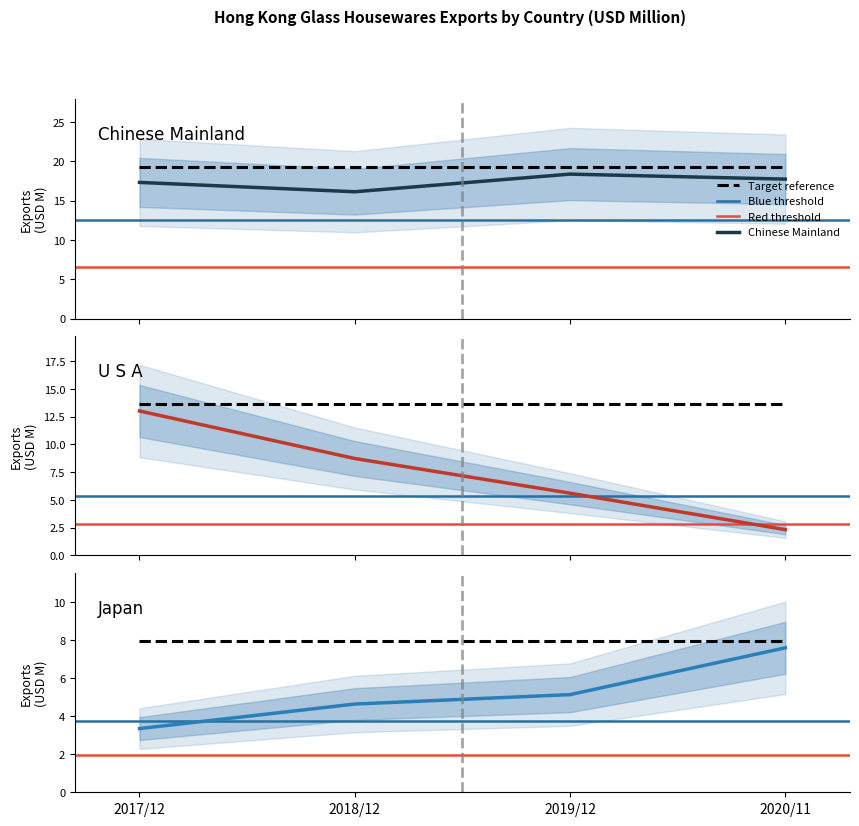

The 201812 series shows 0.2 at 12. True or false?

False